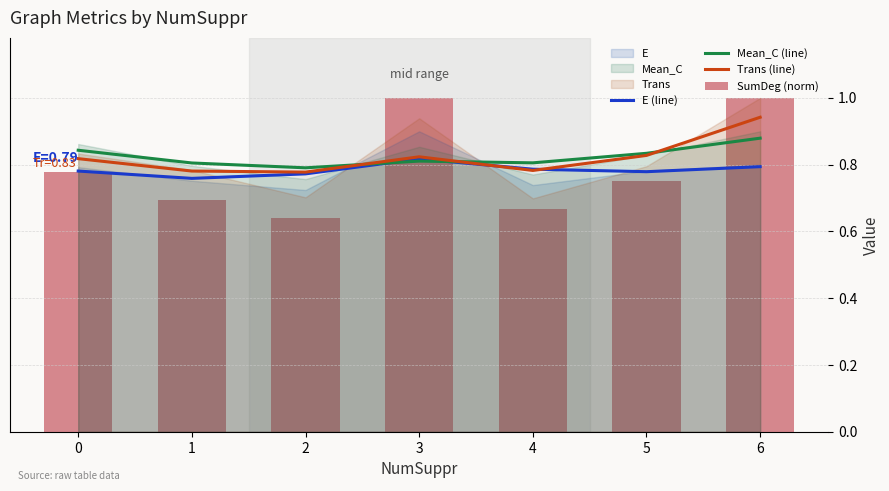

List the labels in order of Mean_C (line) value, smallest first.

2, 1, 4, 3, 5, 0, 6